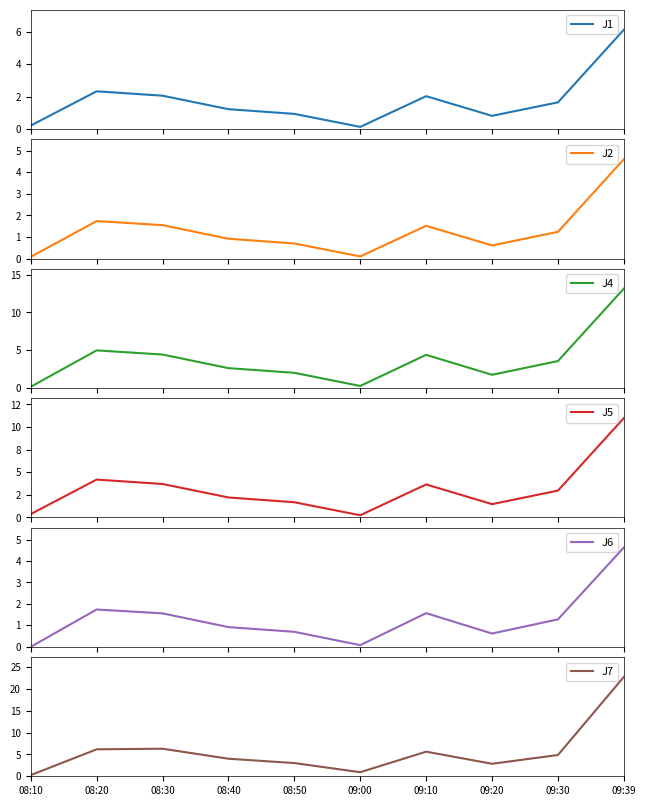

The value of J5 at 09:10 is 3.6. True or false?

True